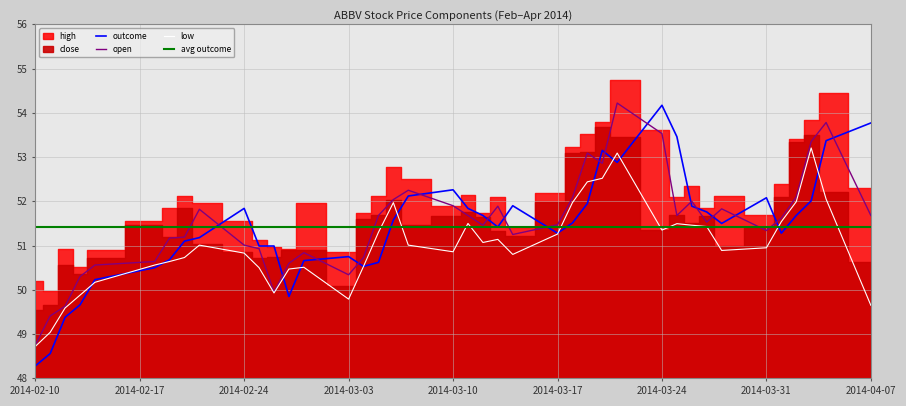

What is the minimum value for low?

48.7